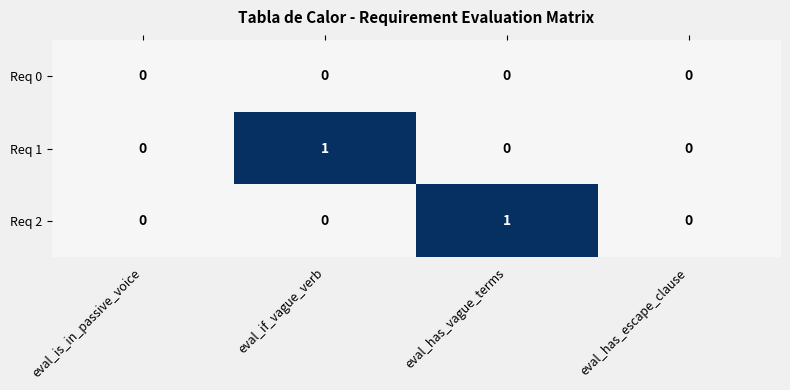

Count the Req 2 values in the range 0 to 1.

4